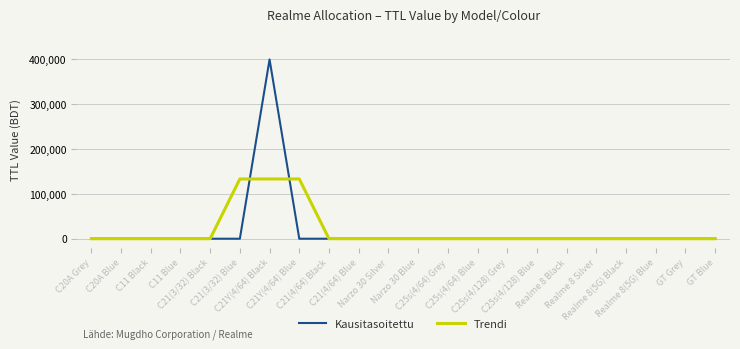

What position from the left is GT Blue?

22